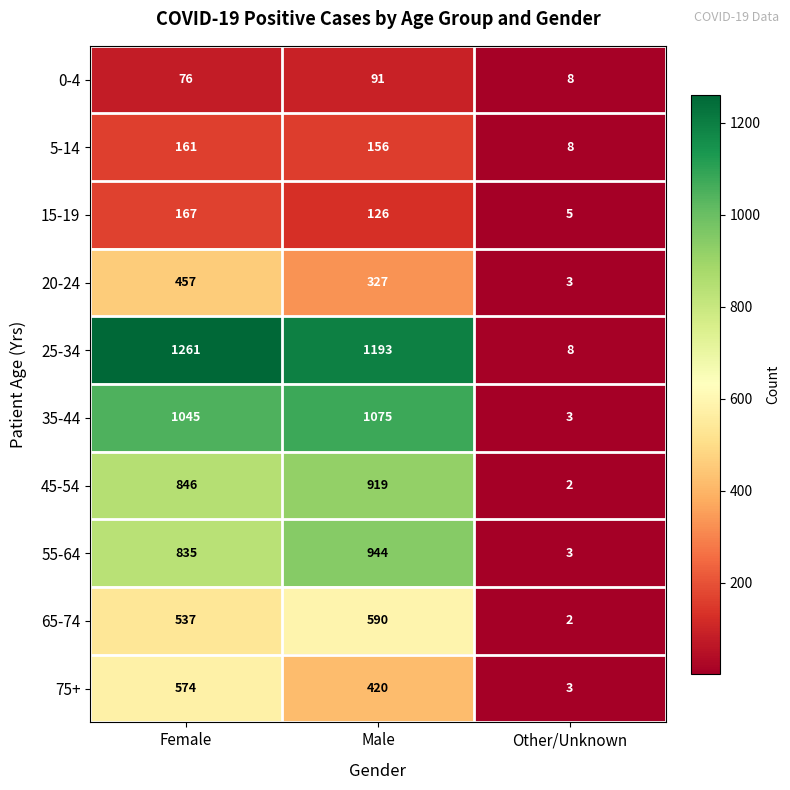

Which series has the largest range (max minus min)?

25-34